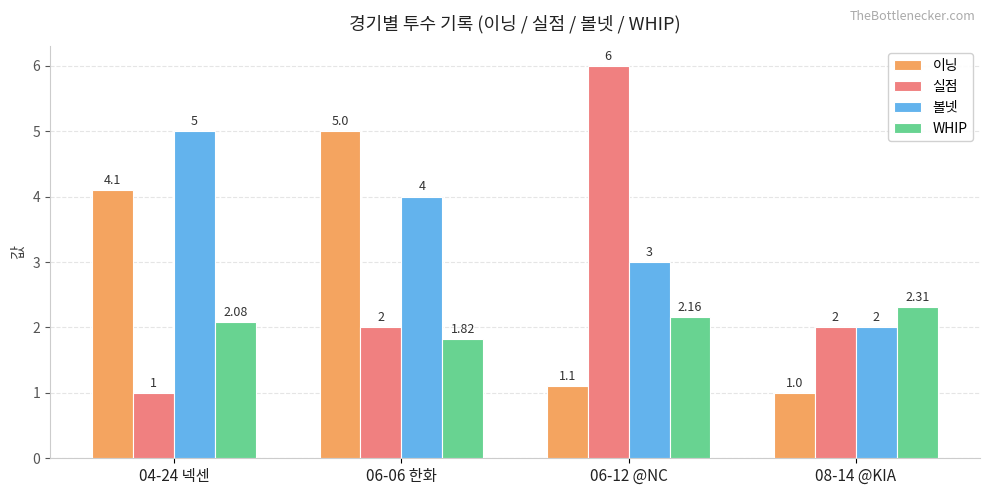

What is the difference between the maximum and second lowest values in the WHIP series?

0.2